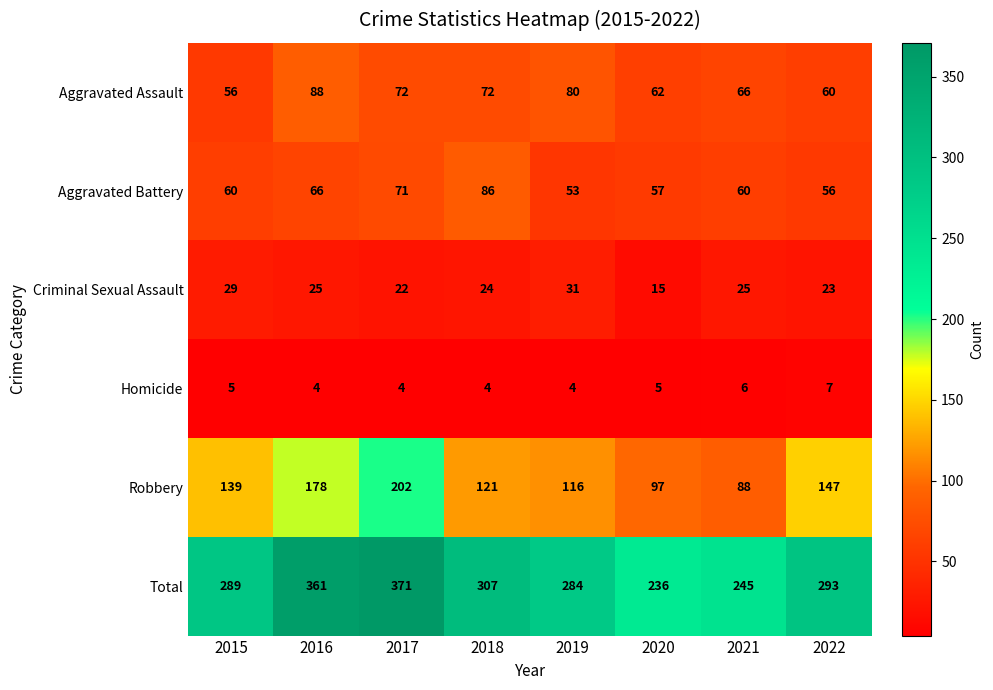

Count the Homicide values in the range 4 to 6.

7